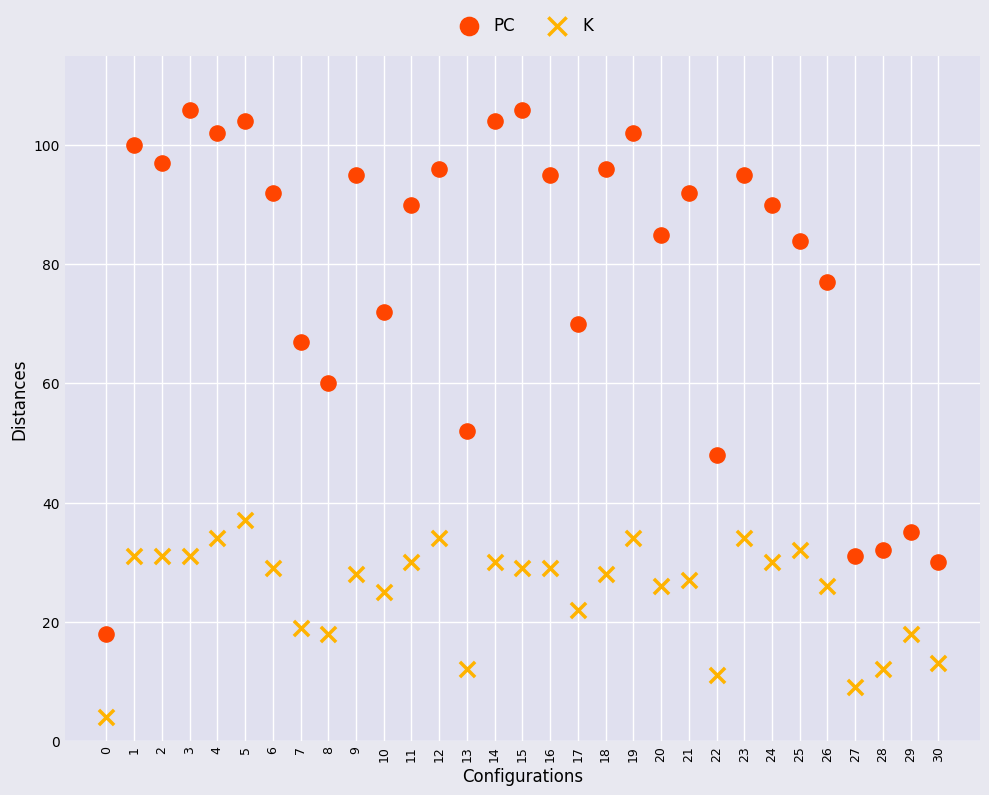

Which series has the widest spread of Y values?

PC